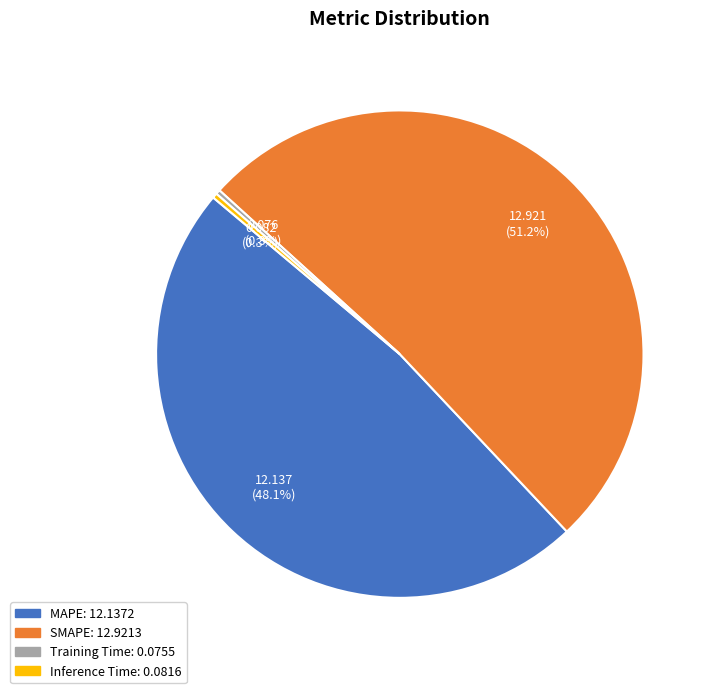

Which slice represents more than half of the pie?

SMAPE